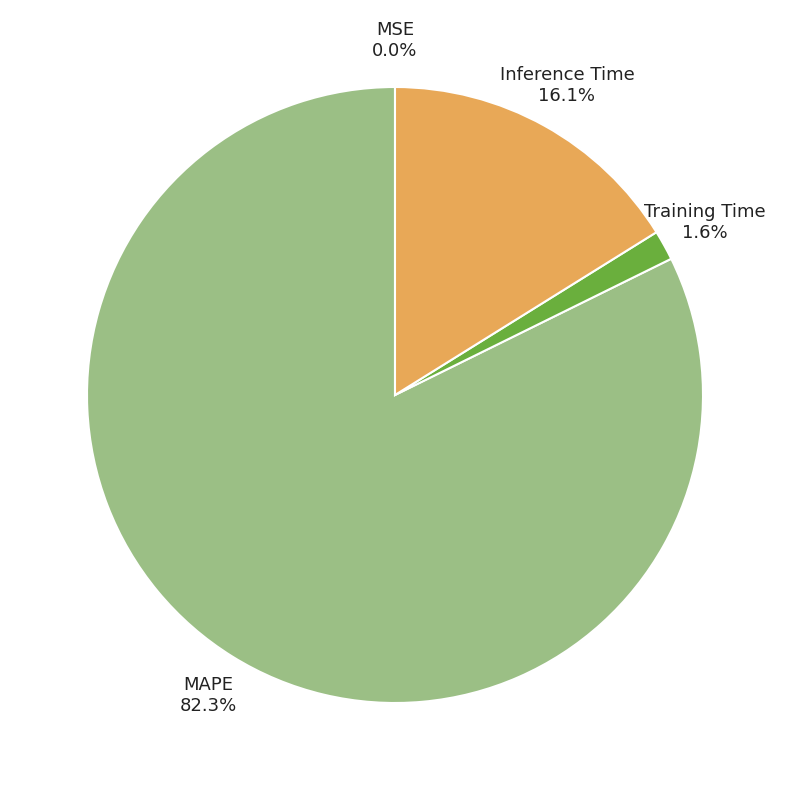

To the nearest percent, what is the average slice percentage?

25%